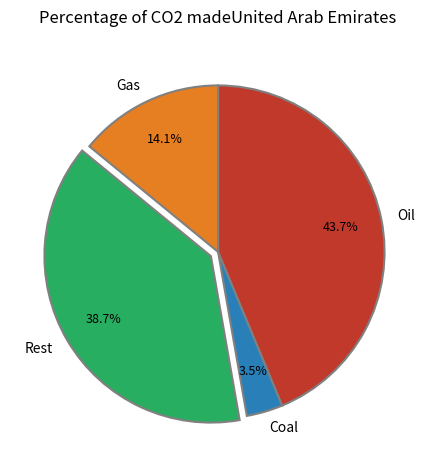

Do Gas and Oil together represent more than half of the pie?

Yes